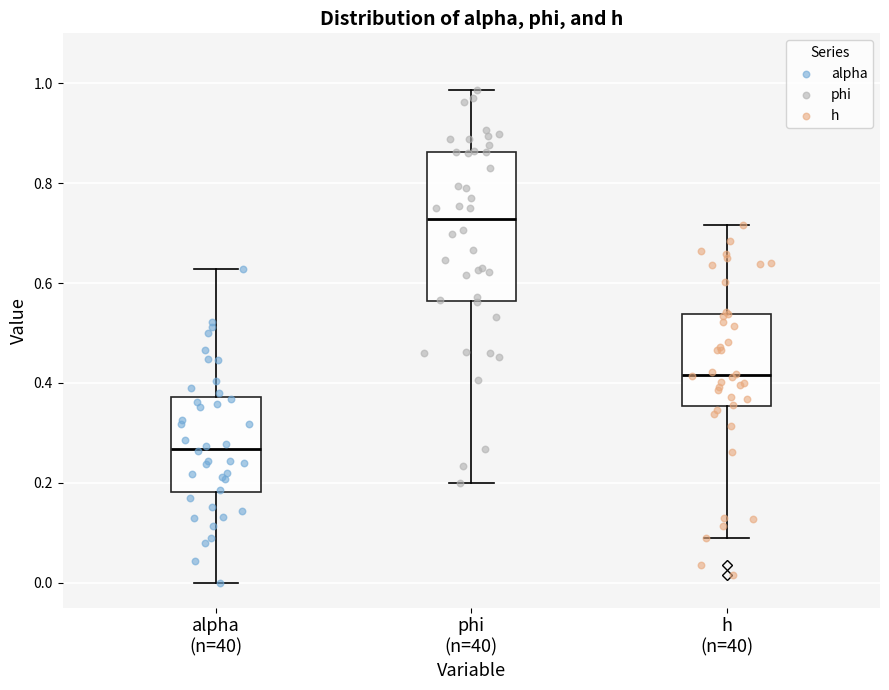

Where is the lower edge of the box for alpha (n=40) on the y-axis? The values are not printed on the chart, so give them approximately, as read against the axis.

0.18